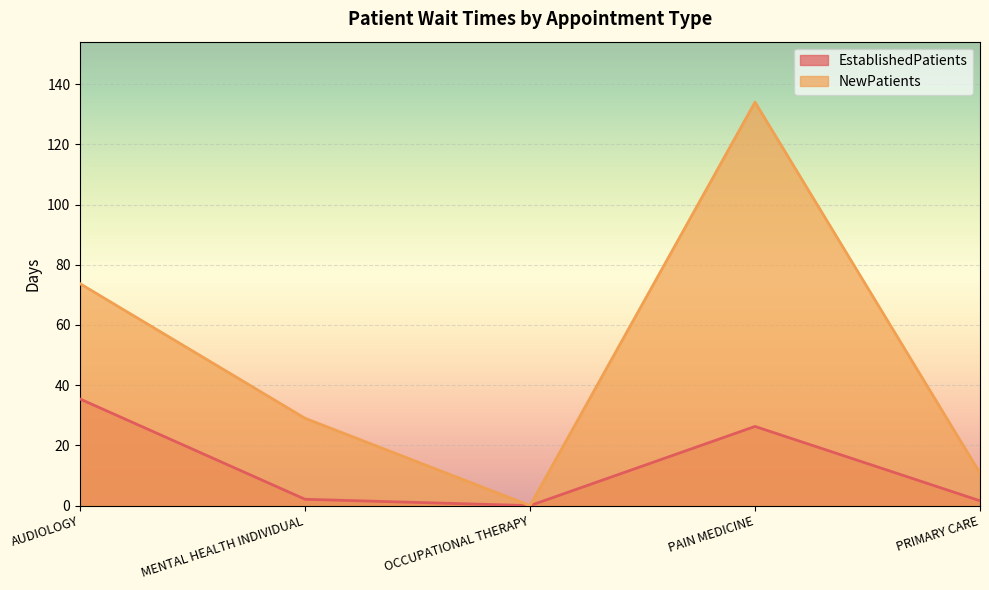

What is the average value of the EstablishedPatients series?

13.1